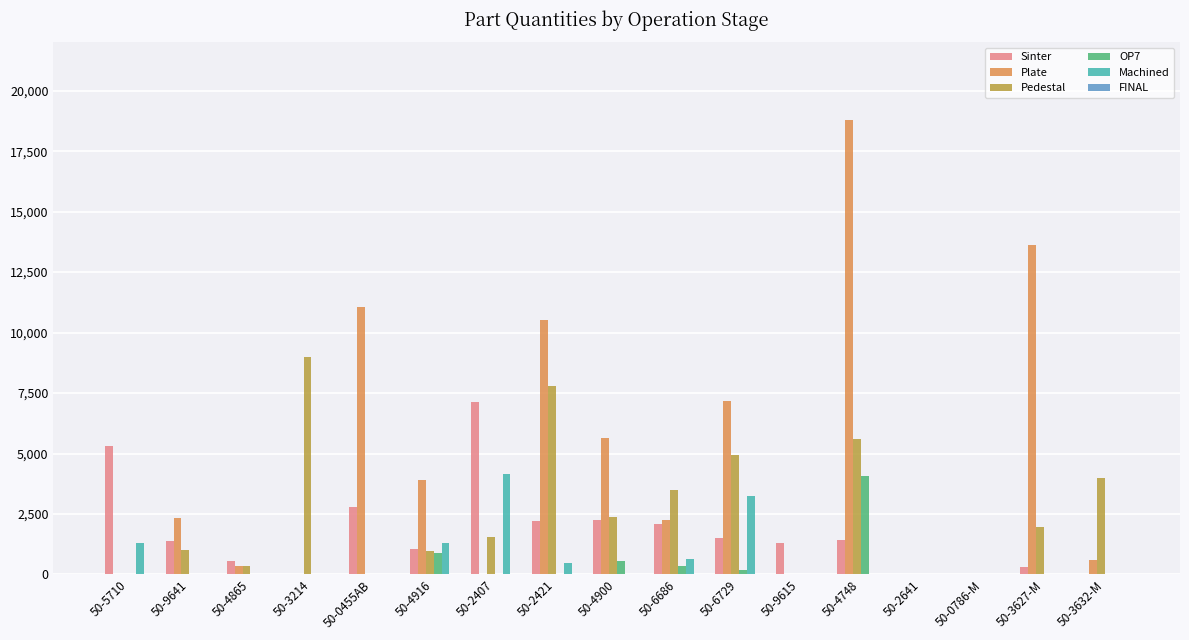

The Machined series shows 1437 at 50-0455AB. True or false?

False